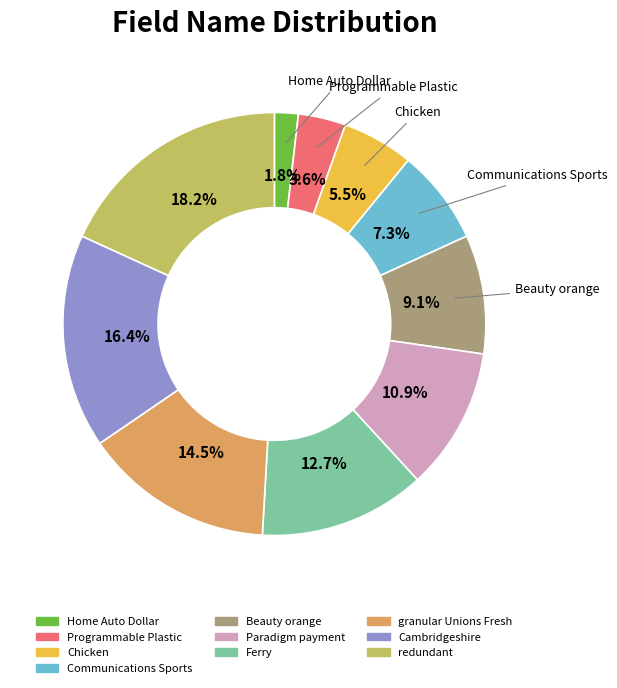

Does Programmable Plastic represent more than half of the total?

No